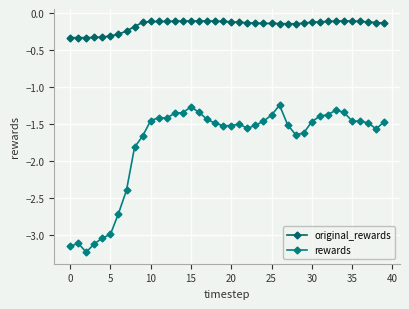

How many interior local valleys does the original_rewards series have?

2